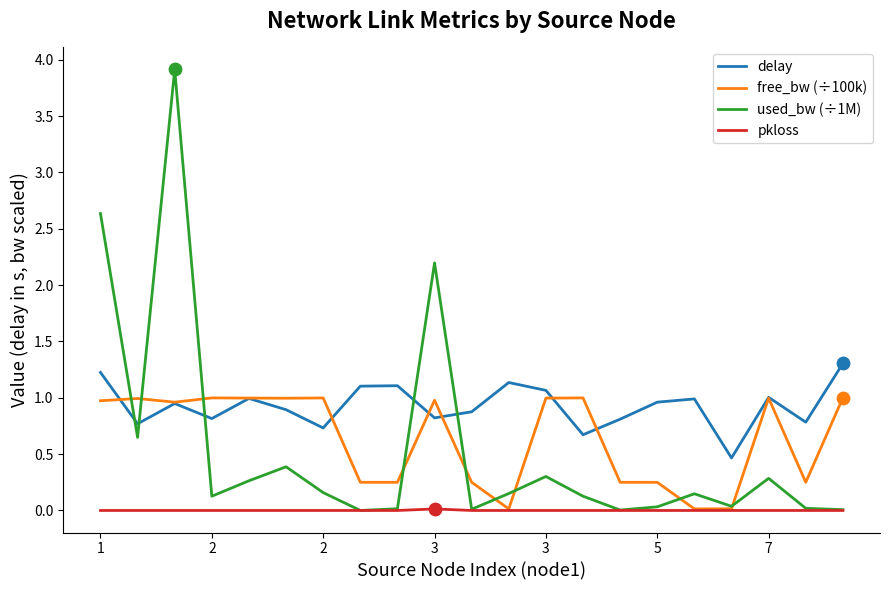

Which series has the widest spread of values?

used_bw (÷1M)